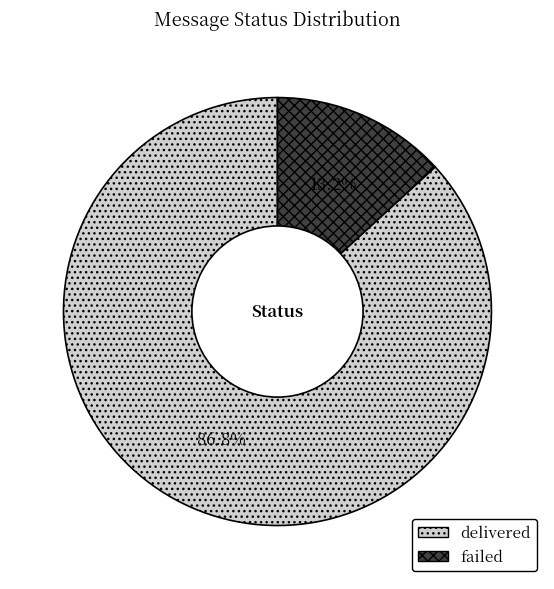

Rank the categories by value from highest to lowest.

delivered, failed